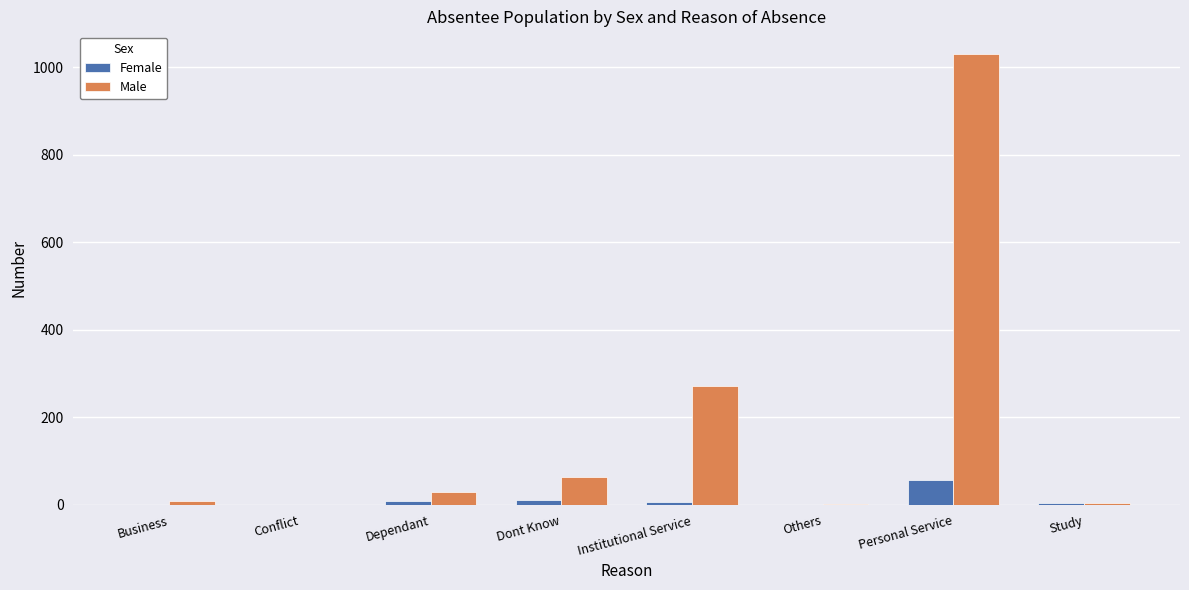

Which series has the largest total across all categories?

Male